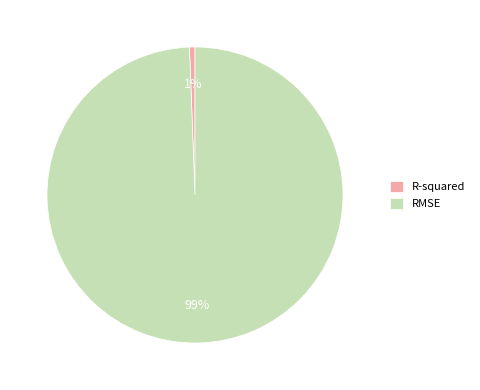

The RMSE slice represents 93% of the pie. True or false?

False